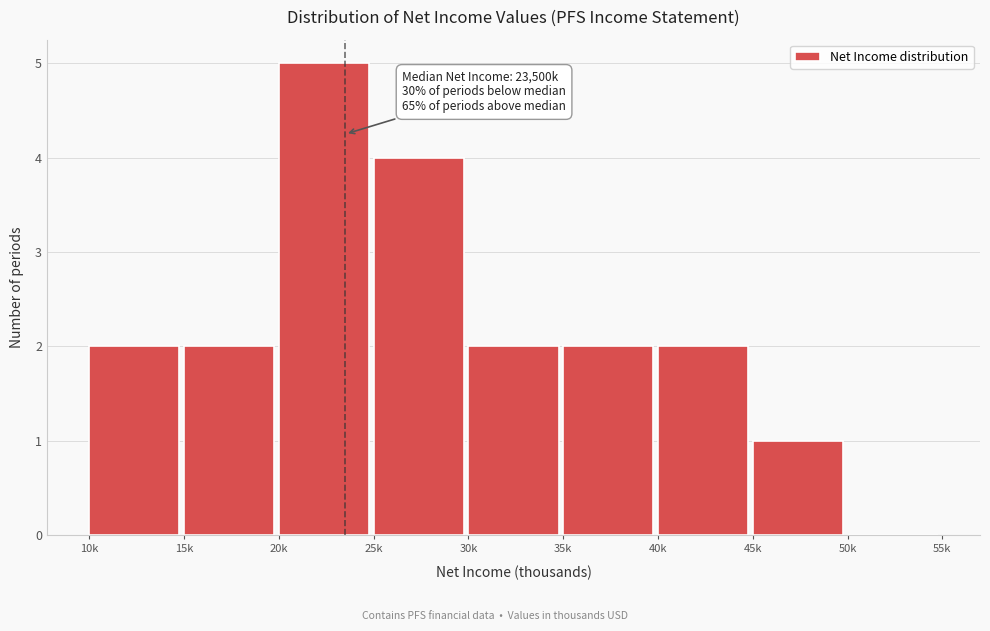

Reading left to right, what are all the values shown in this chart?

10k=2	15k=2	20k=5	25k=4	30k=2	35k=2	40k=2	45k=1	50k=0